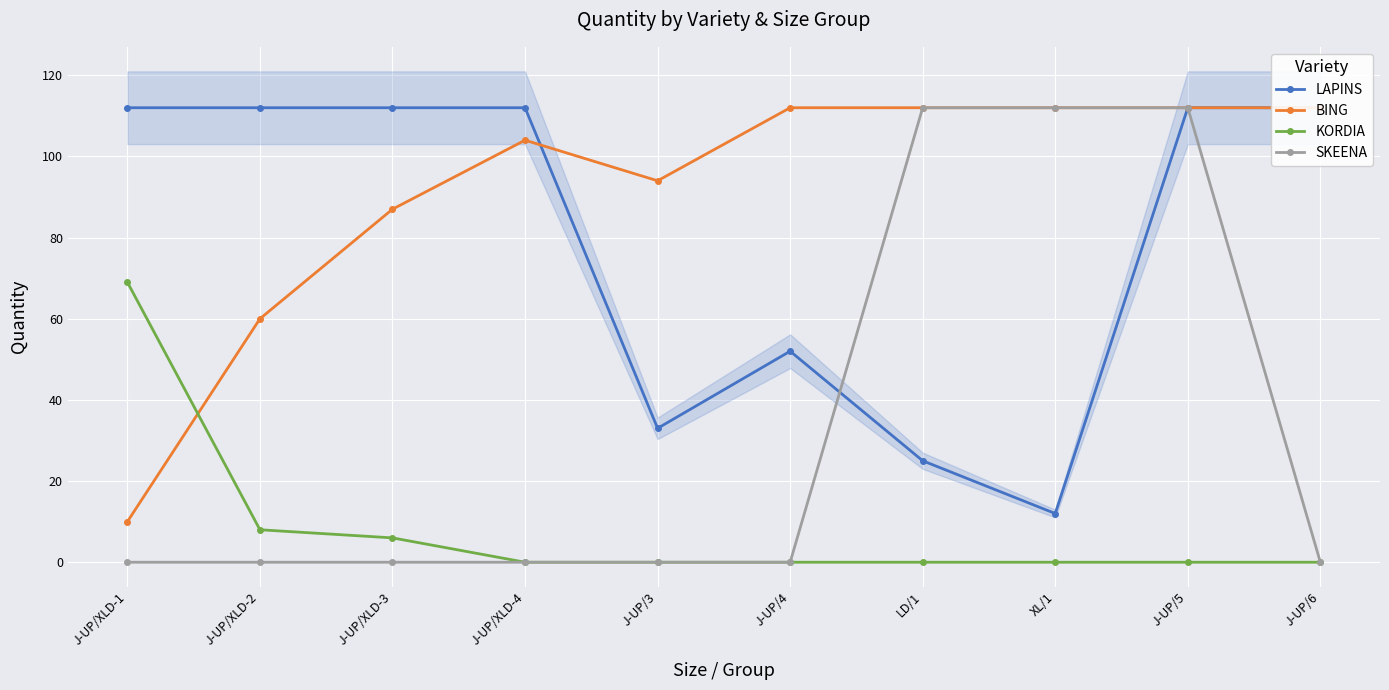

At which label is BING closest to 61?

J-UP/XLD-2